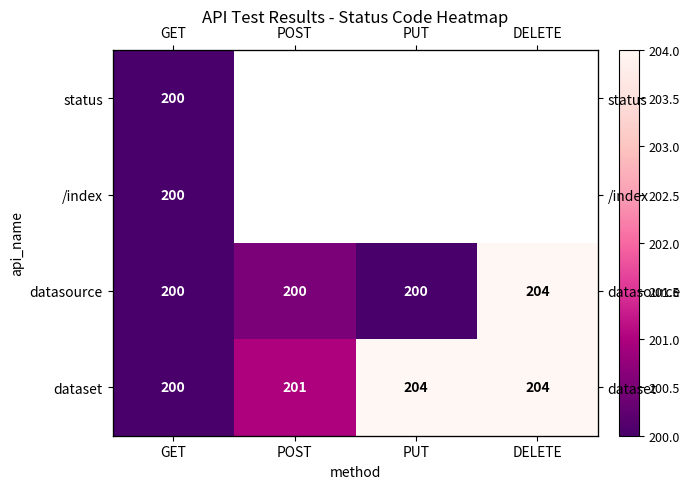

How many data points in dataset are less than 204?

2